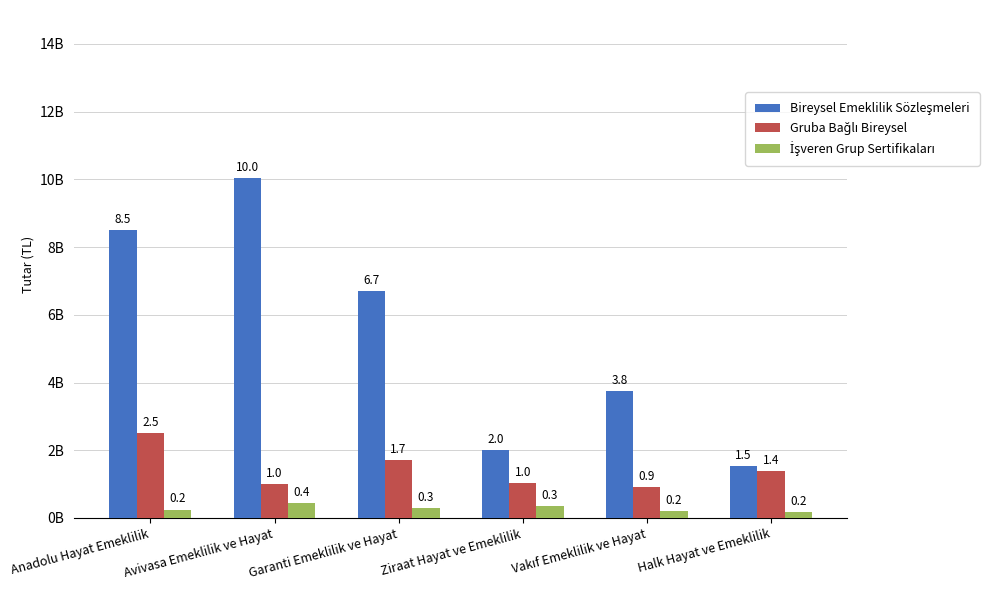

Does the chart contain any negative values?

No